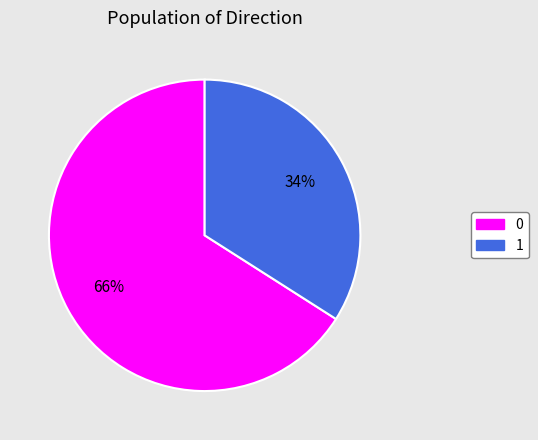

Does any single category account for the majority?

Yes